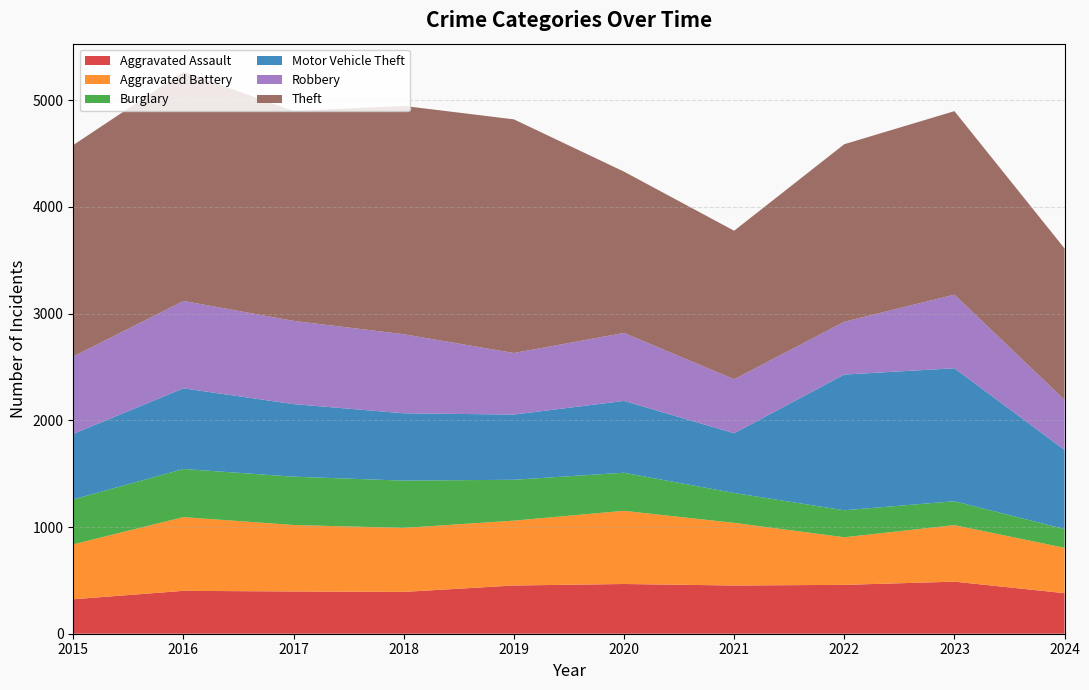

Reading left to right, what are all the values shown in this chart?

Aggravated Assault: 323	402	396	392	452	466	452	458	488	380
Aggravated Battery: 515	691	623	600	608	686	587	446	530	425
Burglary: 421	451	453	443	383	357	280	253	224	176
Motor Vehicle Theft: 614	756	680	631	611	673	560	1272	1246	742
Robbery: 726	819	780	741	577	637	506	495	690	469
Theft: 1981	2148	1968	2140	2190	1512	1392	1664	1720	1419